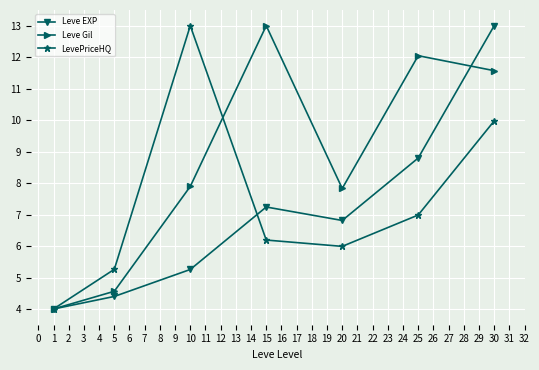

What is the average value of the Leve EXP series?

7.1